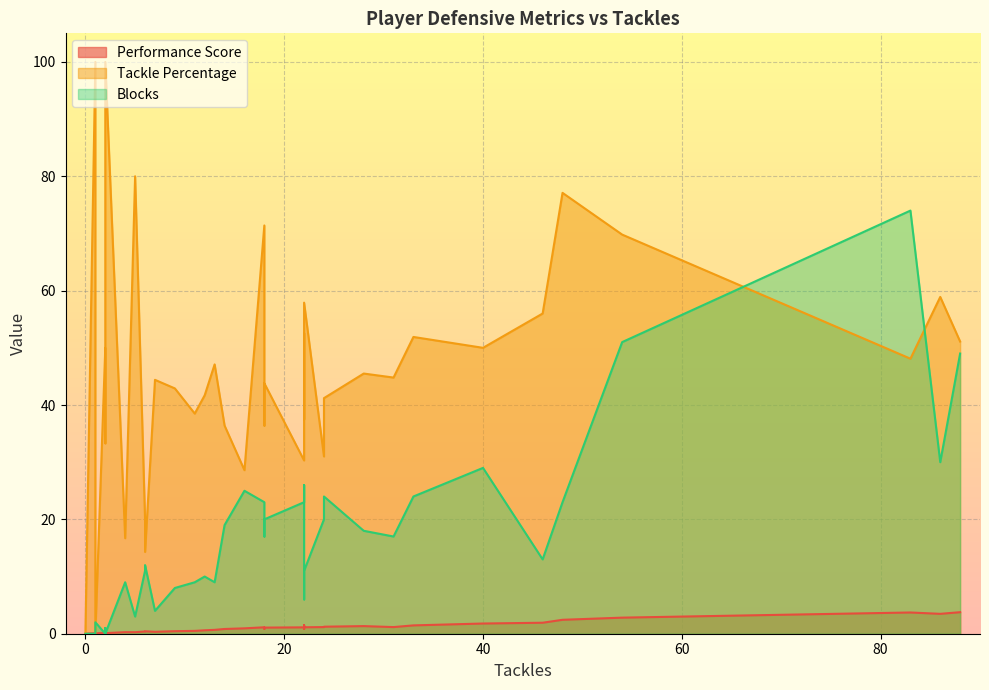

How many times do Performance Score and Blocks cross each other?

3